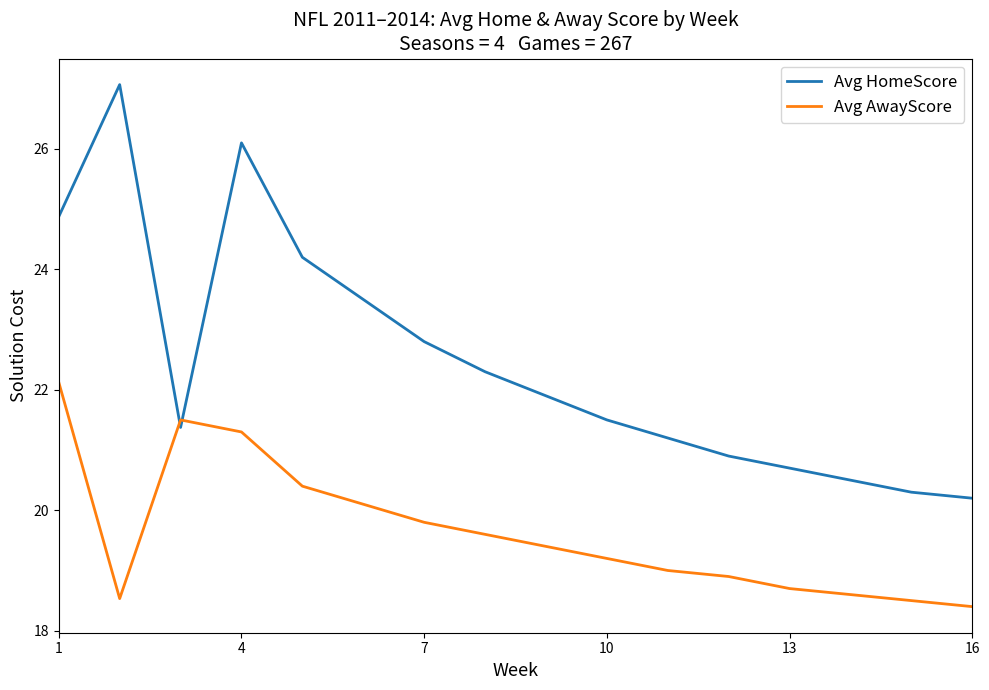

What is the smallest value displayed?

18.4